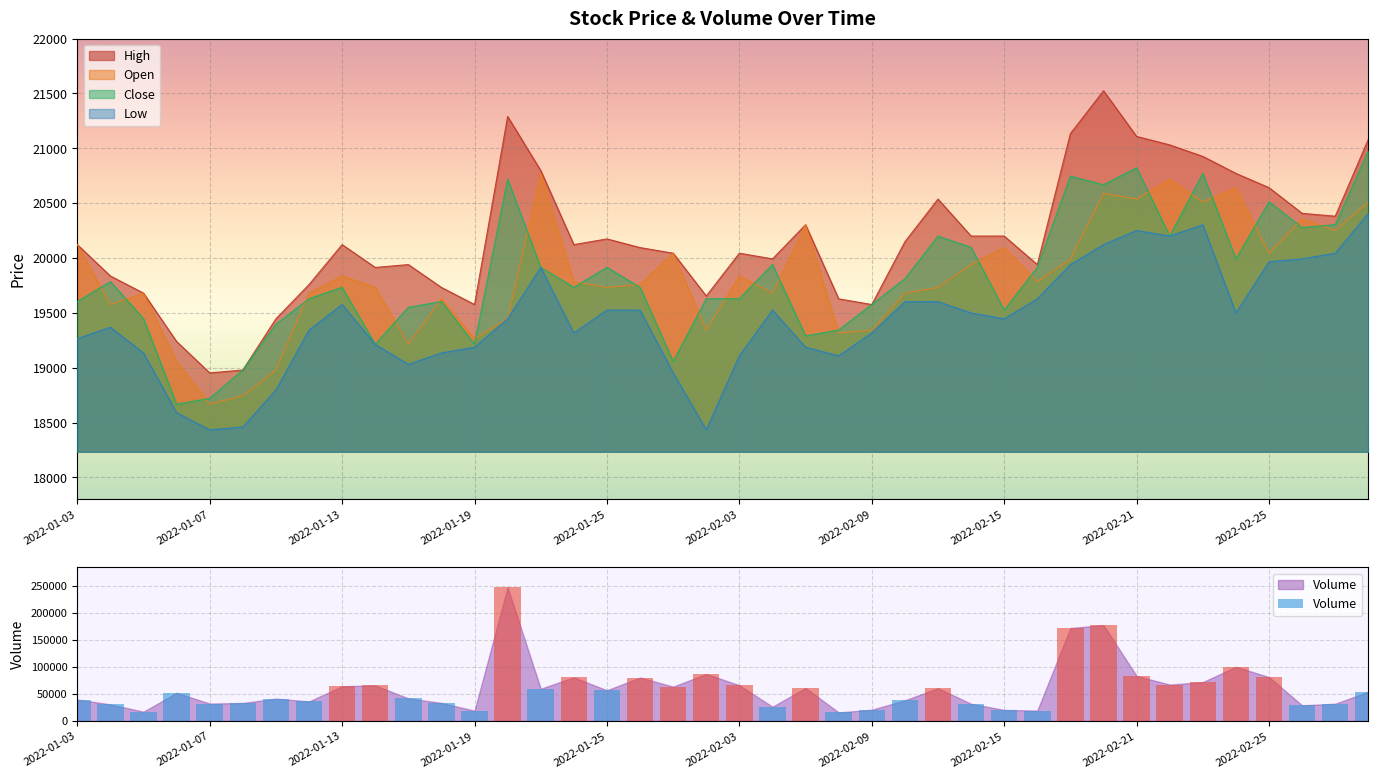

What is the difference between the maximum and minimum values in the Volume series?

231366